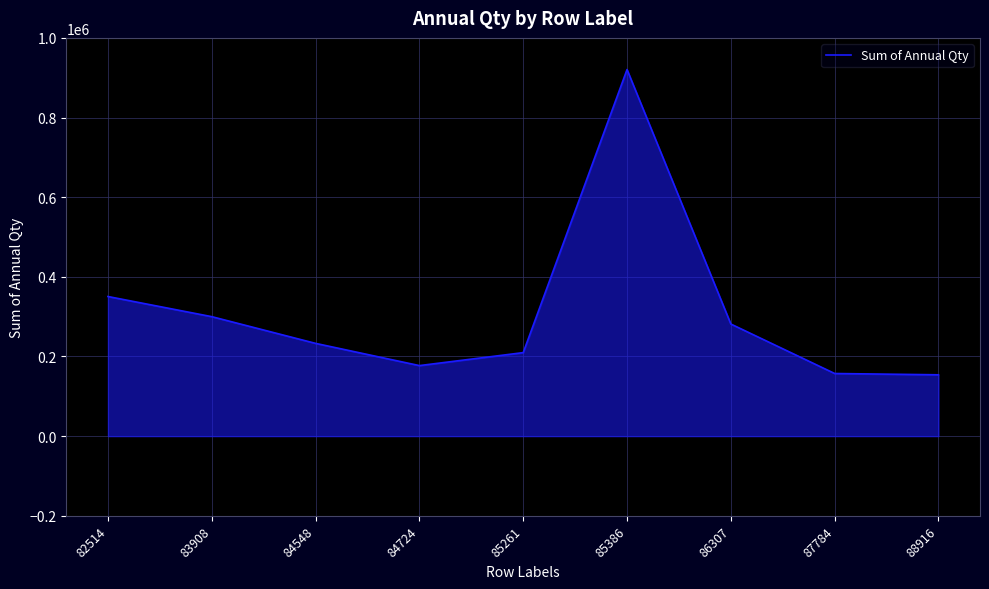

Does the chart have visible grid lines?

Yes